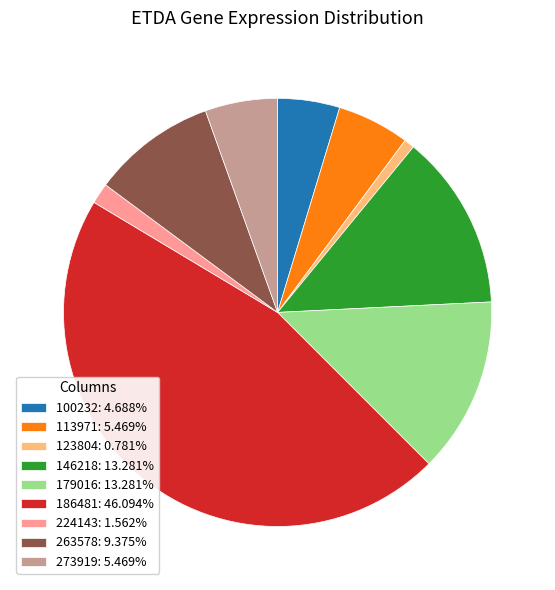

What is the ratio of the value at 100232: 4.688% to the value at 179016: 13.281%?

0.4